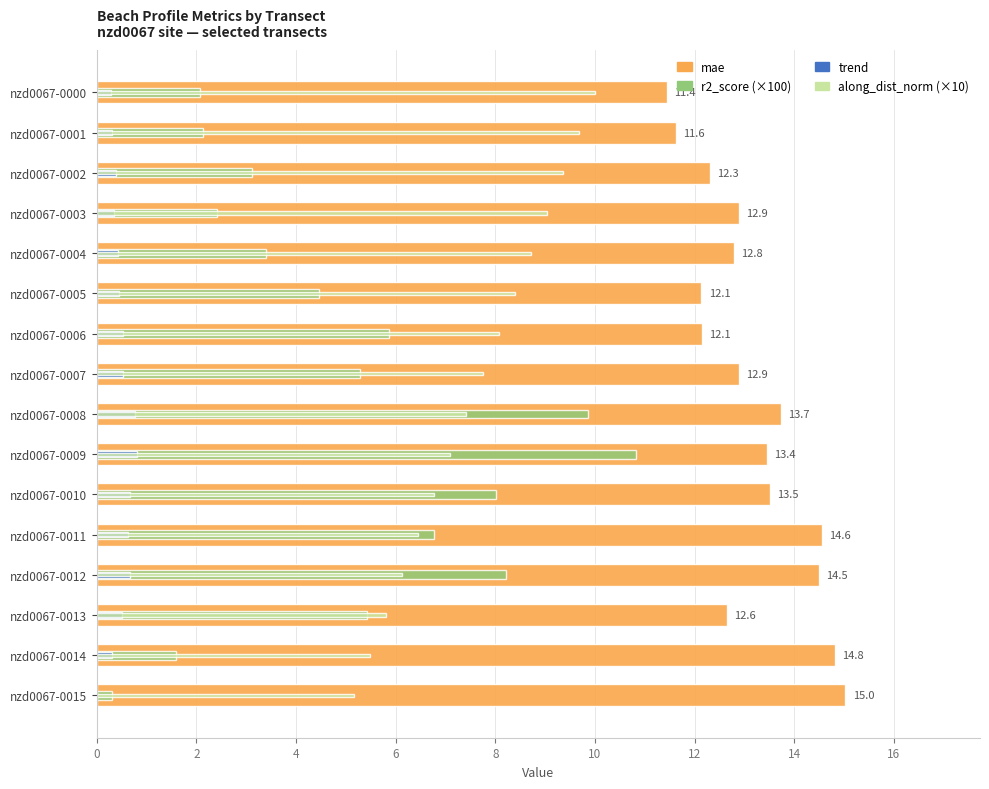

What is the sum of all r2_score (×100) values?

79.8